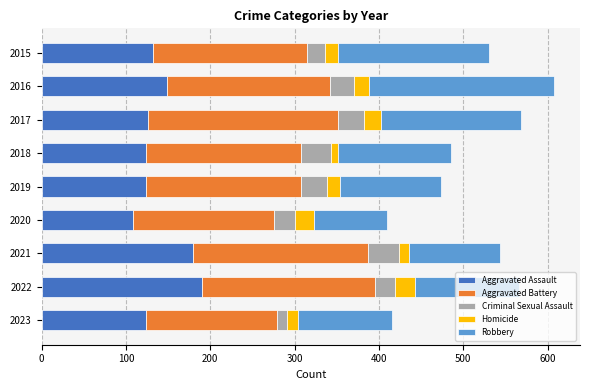

Count the number of data series in this chart.

5